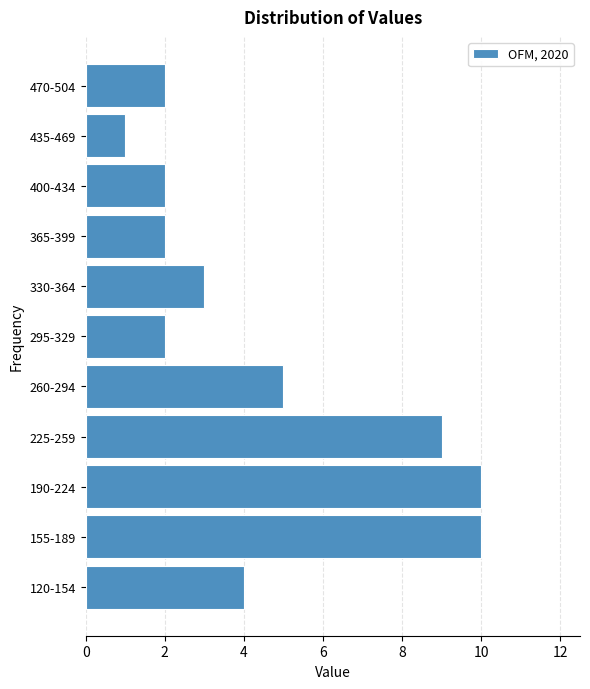

Reading bottom to top, transcribe all the data shown in this chart.

4	10	10	9	5	2	3	2	2	1	2